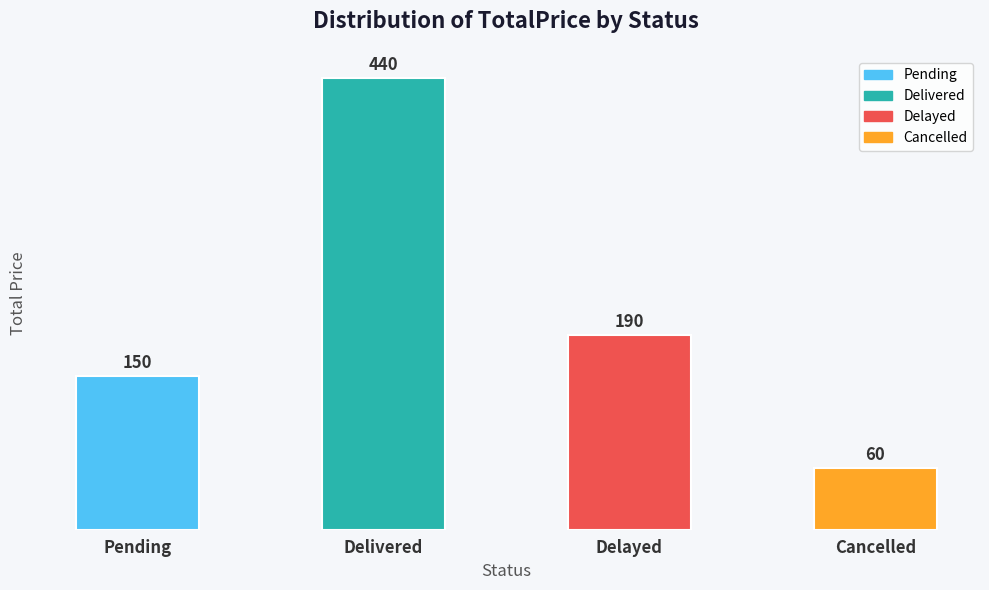

Reading right to left, extract all data points from this chart.

60	190	440	150